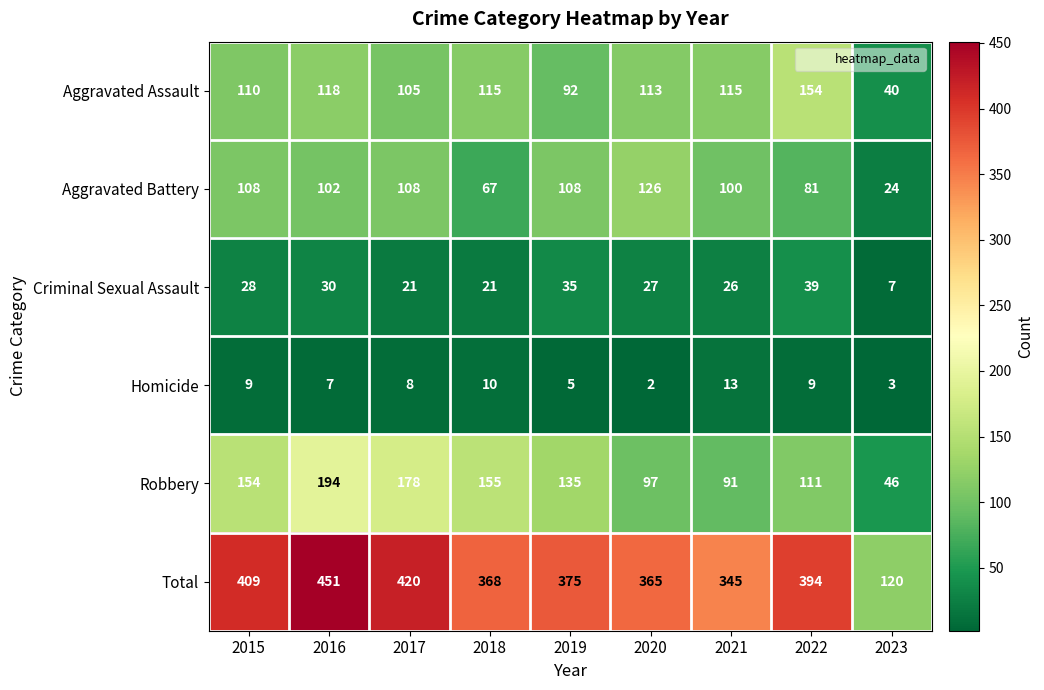

The value of Robbery at 2016 is 194. True or false?

True